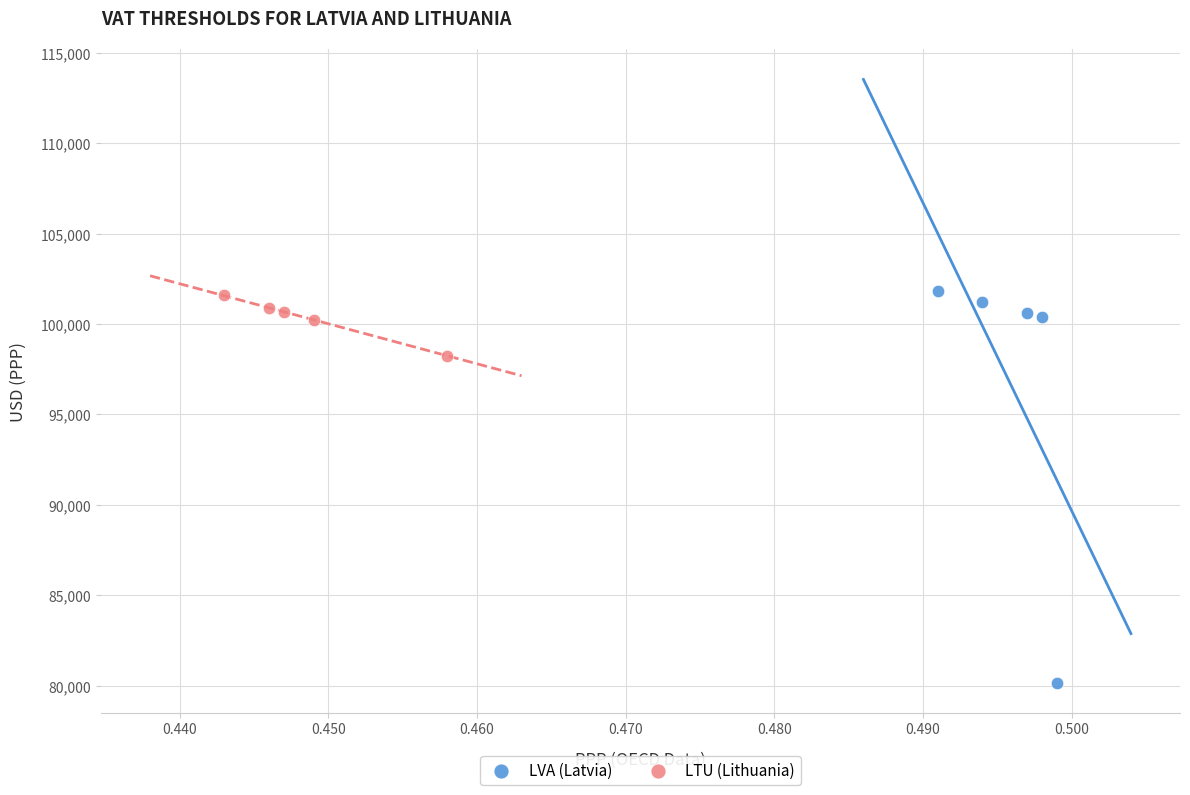

Which series has the widest spread of Y values?

LVA (Latvia)